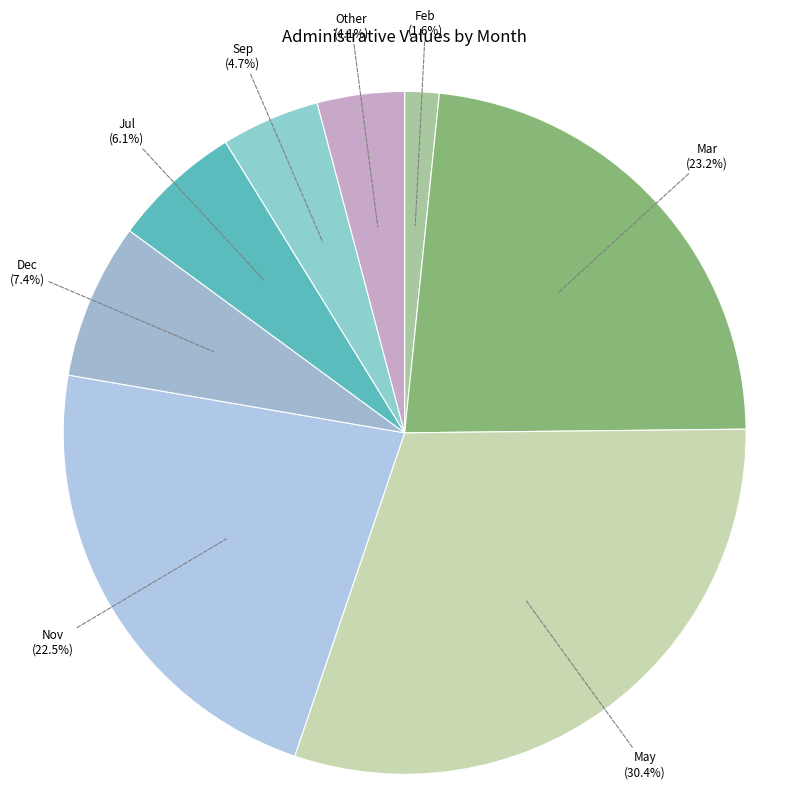

To the nearest percent, what is the difference between the largest and smallest slice percentages?

29%